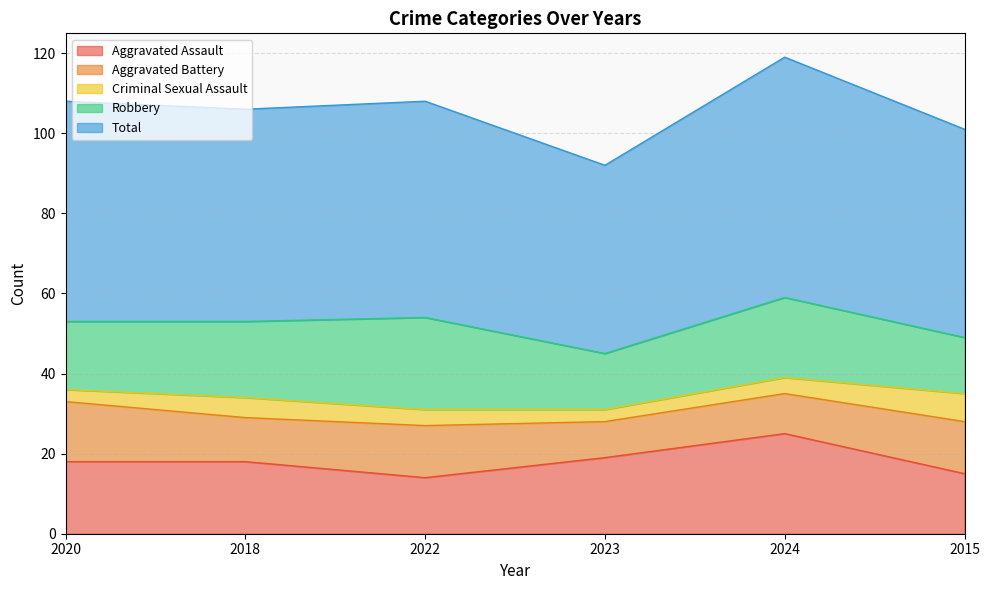

What is the label of the 3rd point from the left?

2022